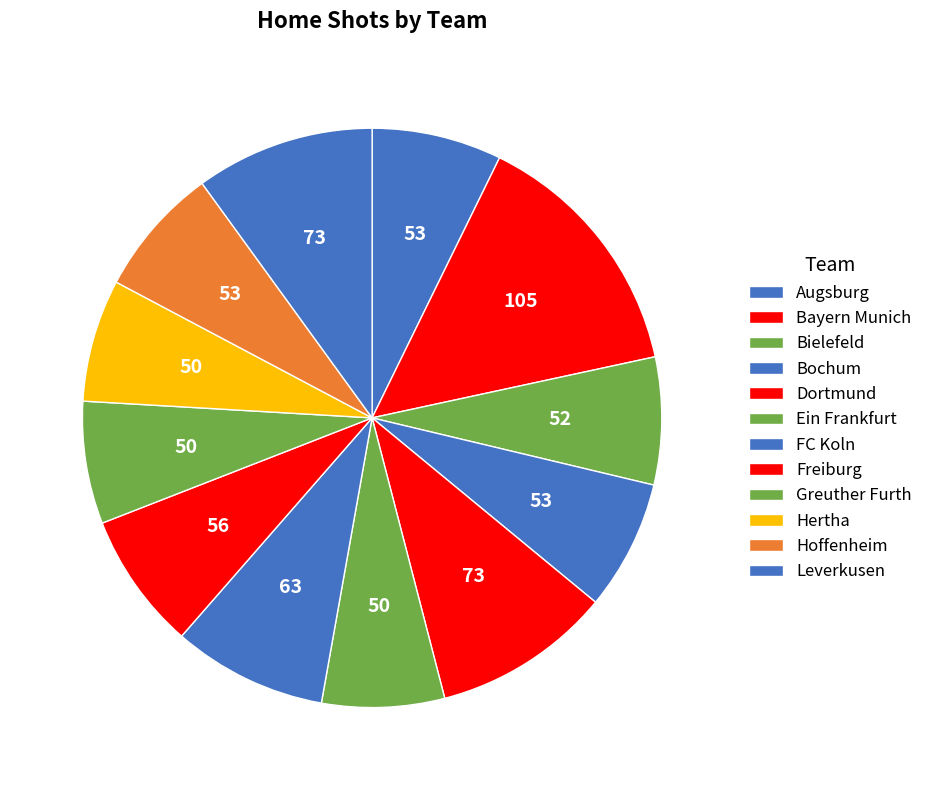

Count the number of slices in the pie.

12